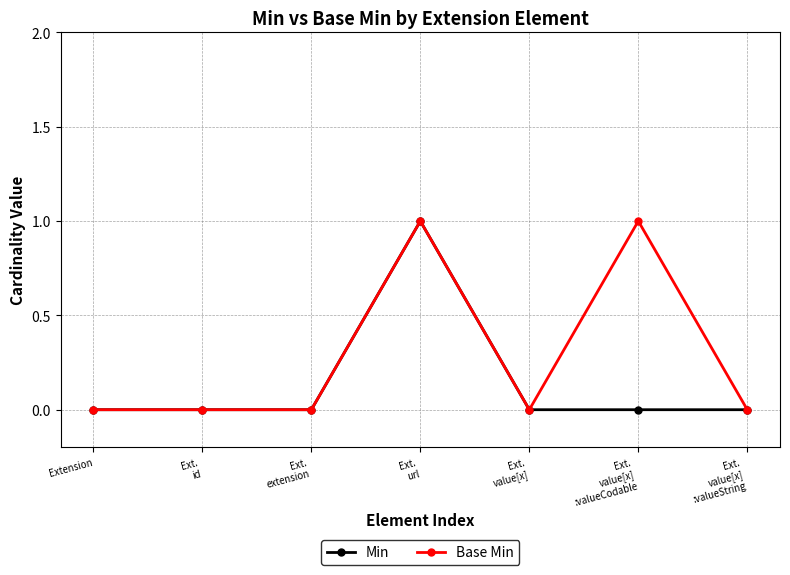

Count the Base Min values in the range 0 to 1.

7